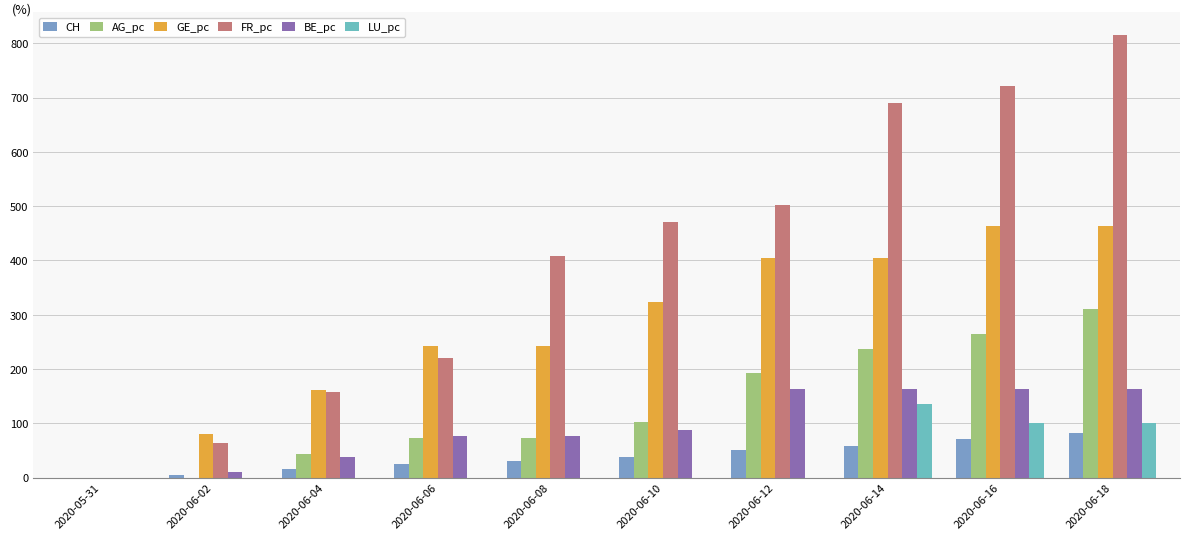

The value of CH at 2020-06-12 is 51.5. True or false?

True